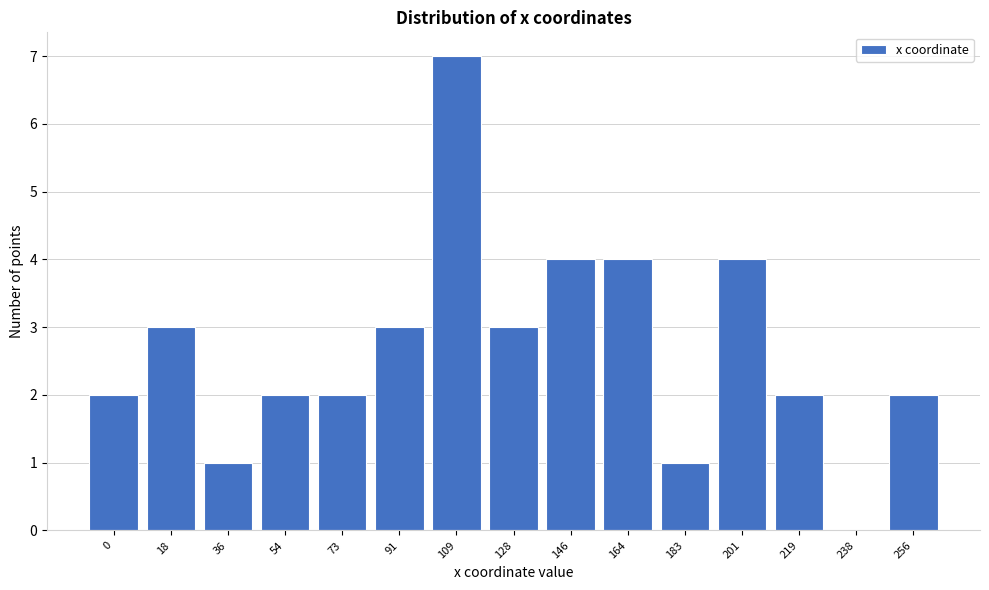

What value does the data have at 18?

3